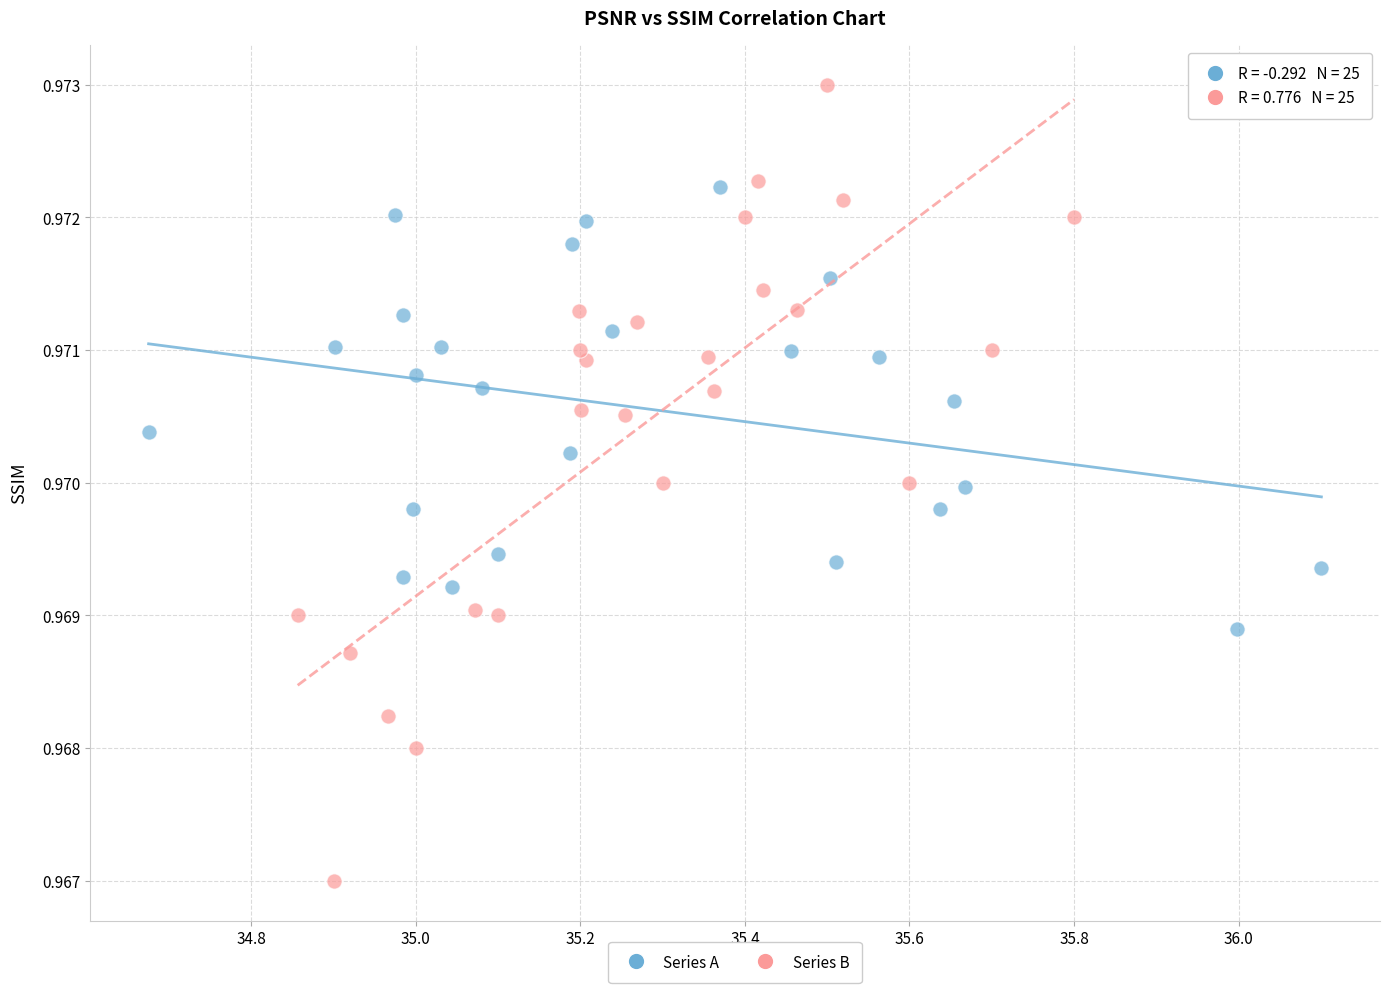

Which series has the widest spread of Y values?

Series B